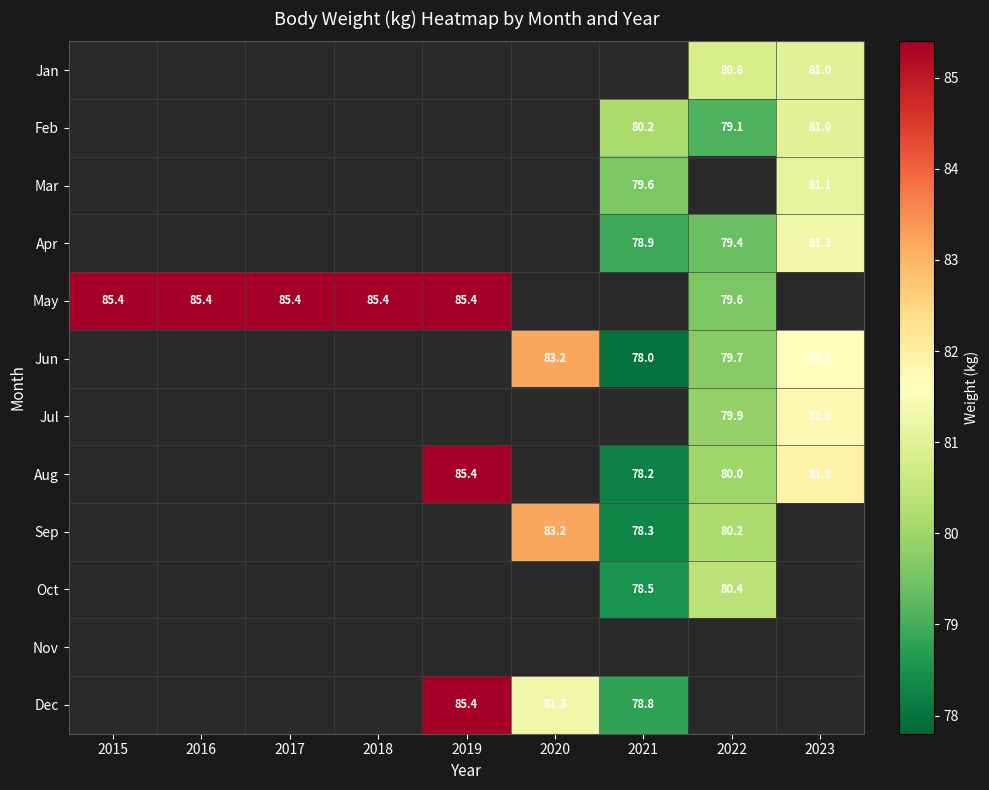

Count the number of categories in the chart.

9